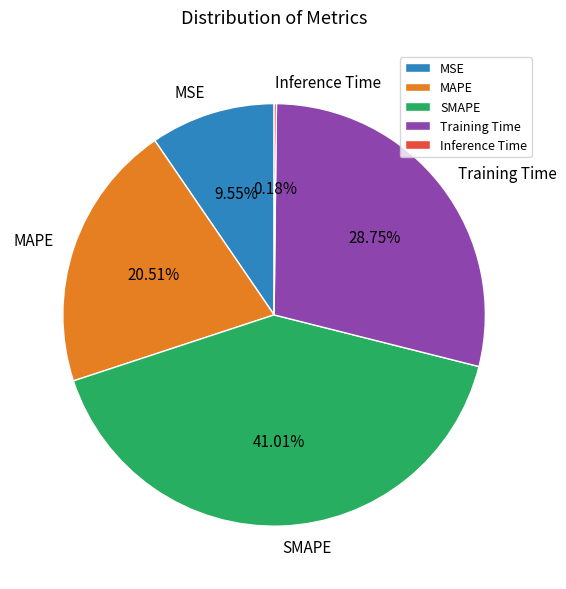

Does MAPE account for over 50% of the chart?

No